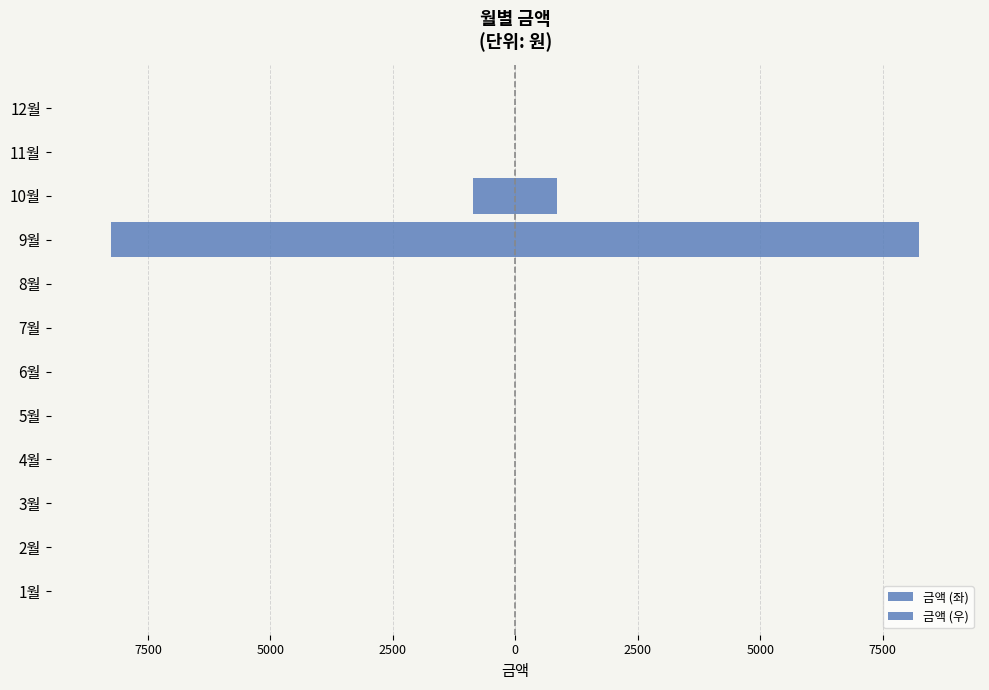

At how many categories does at least one series exceed 1007?

1